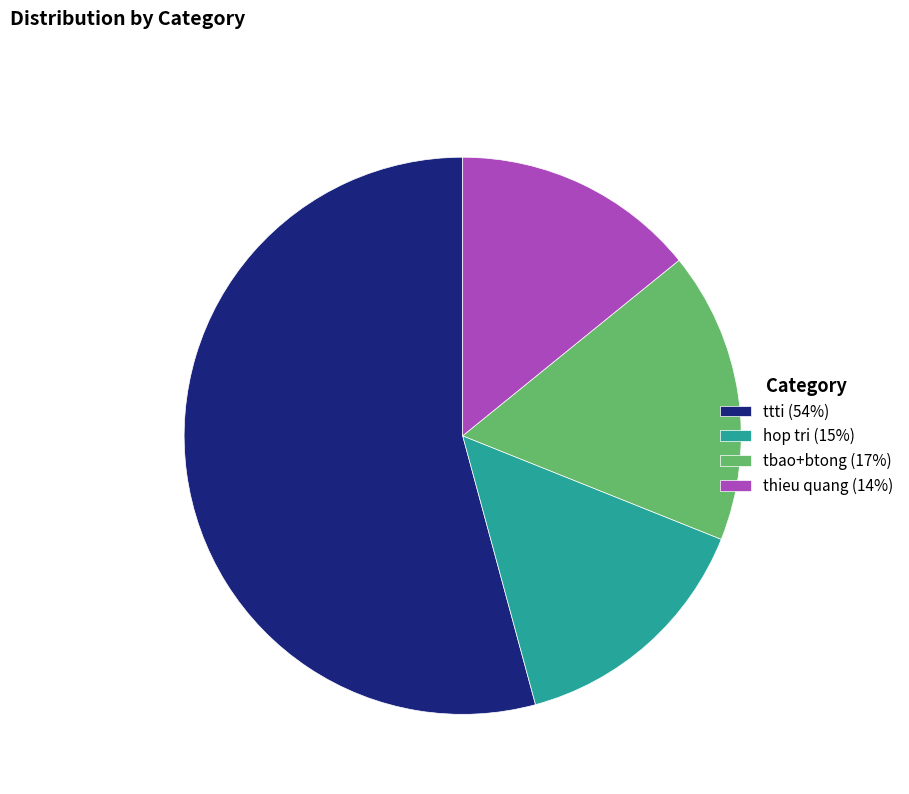

Does tbao+btong (17%) account for over 50% of the chart?

No